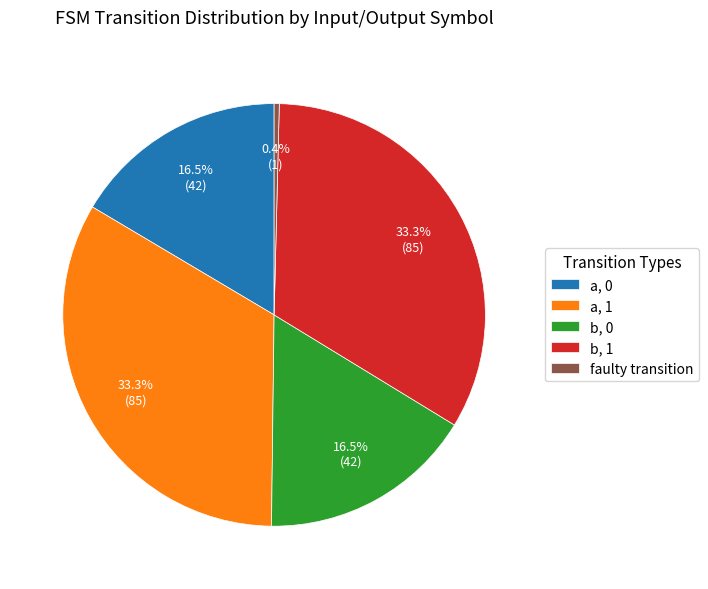

How many segments does this pie chart have?

5